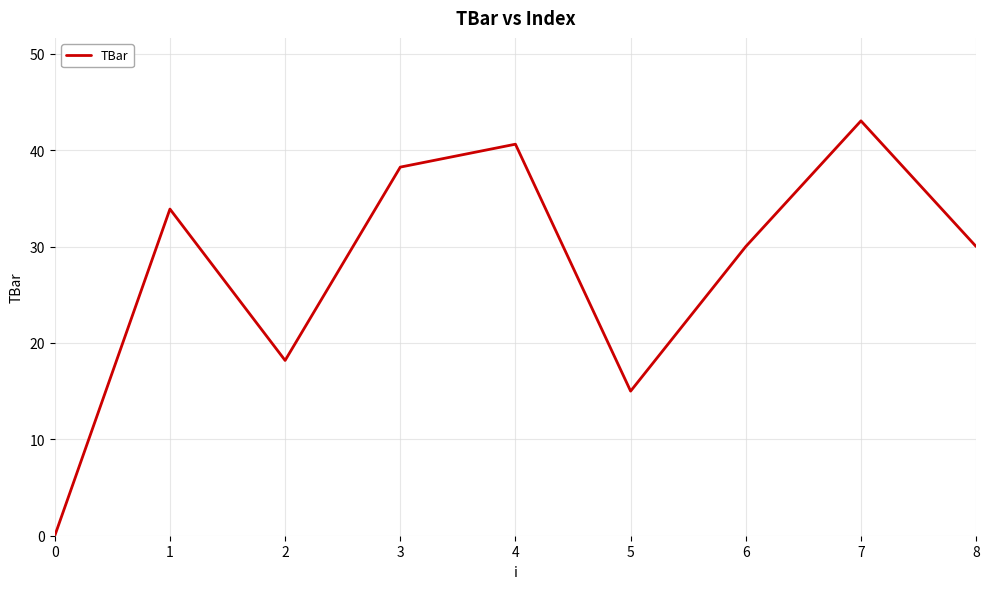

What is the average value?

27.7